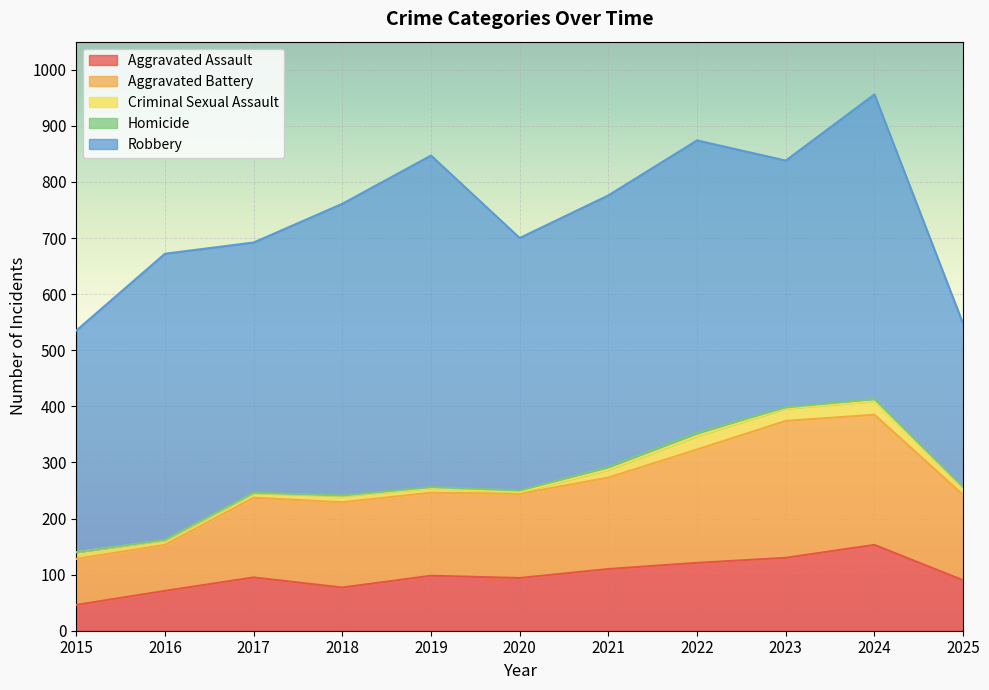

True or false: Criminal Sexual Assault and Robbery cross at least once.

False